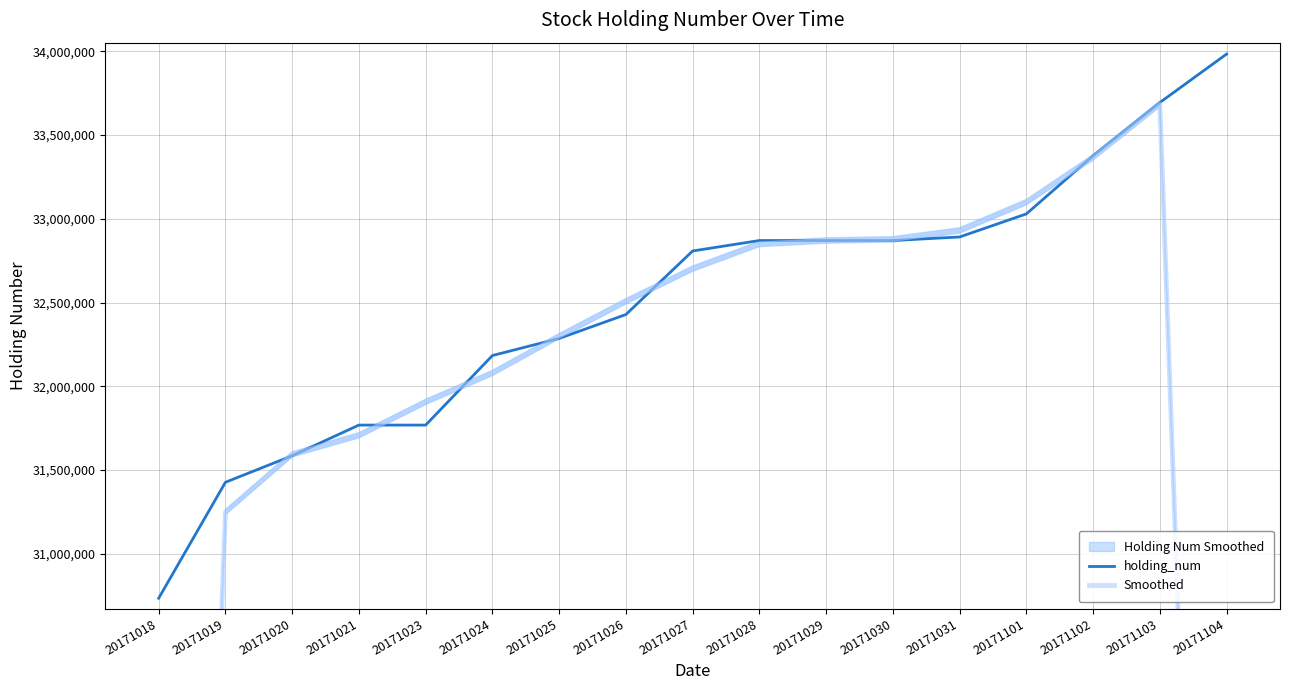

True or false: Smoothed has more than 1 points higher than both neighbors.

False